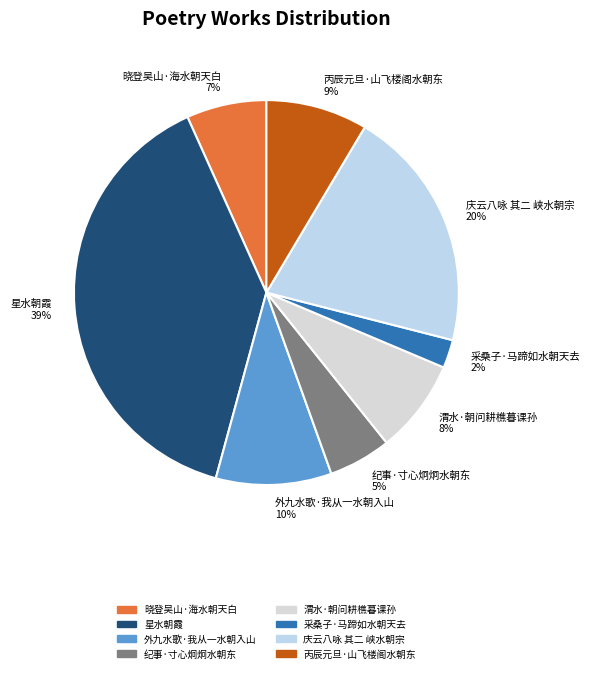

Is the sum of 外九水歌·我从一水朝入山 10% and 晓登吴山·海水朝天白 7% greater than half?

No